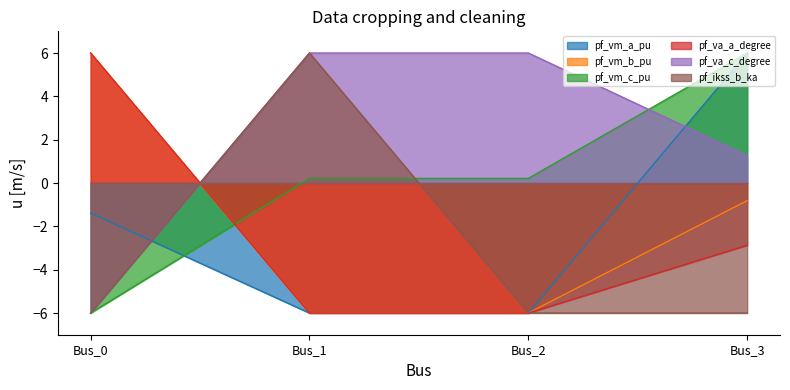

How many negative values does the pf_vm_a_pu series have?

3